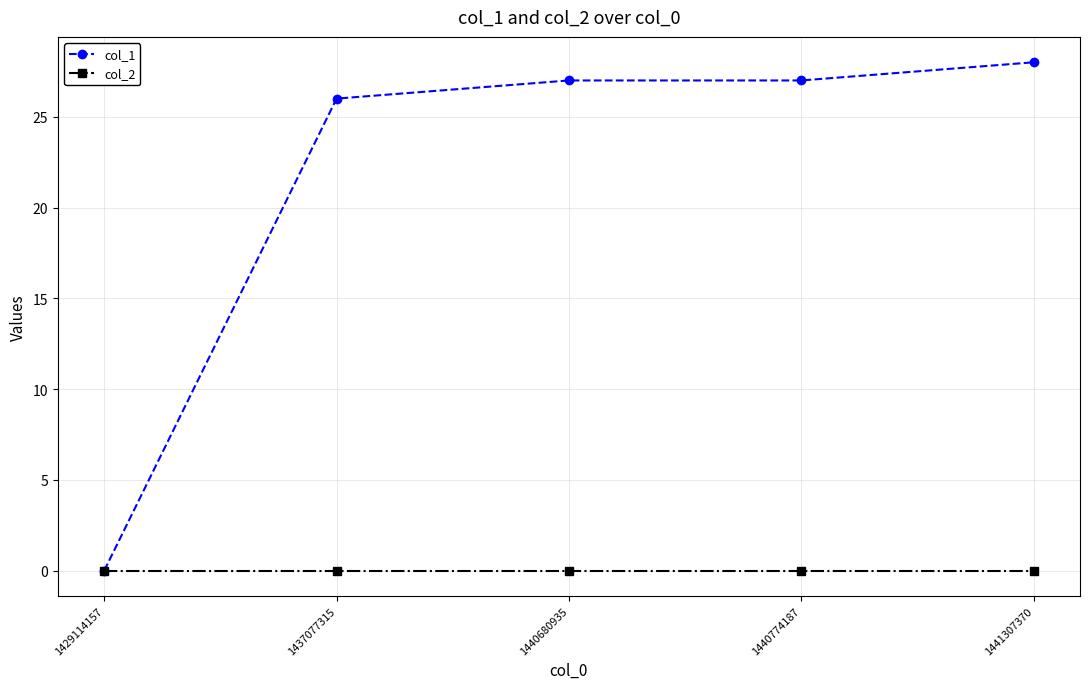

At which label does col_1 reach its peak?

1441307370